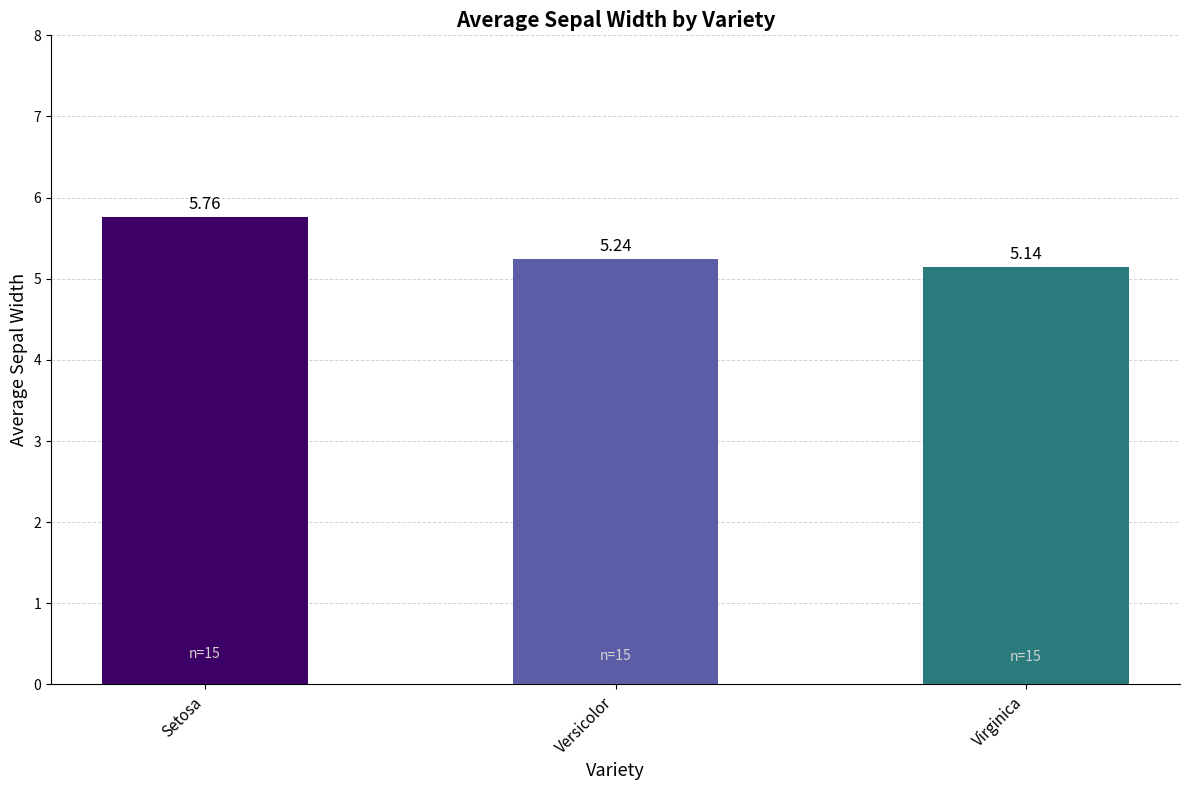

List the labels in order of value, smallest first.

Virginica, Versicolor, Setosa